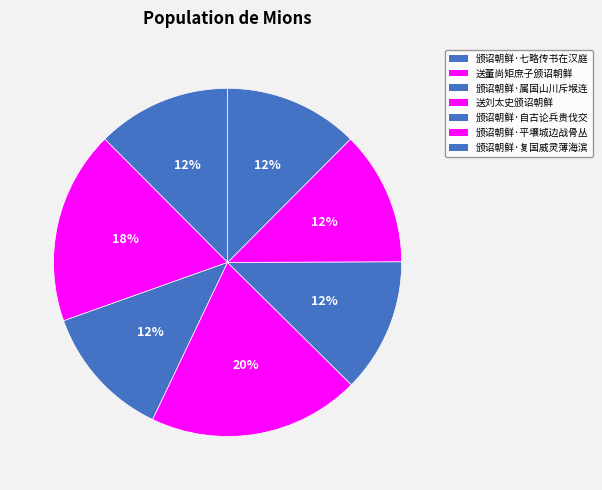

Combined, do 颁诏朝鲜·属国山川斥堠连 and 送董尚矩庶子颁诏朝鲜 account for over 50%?

No